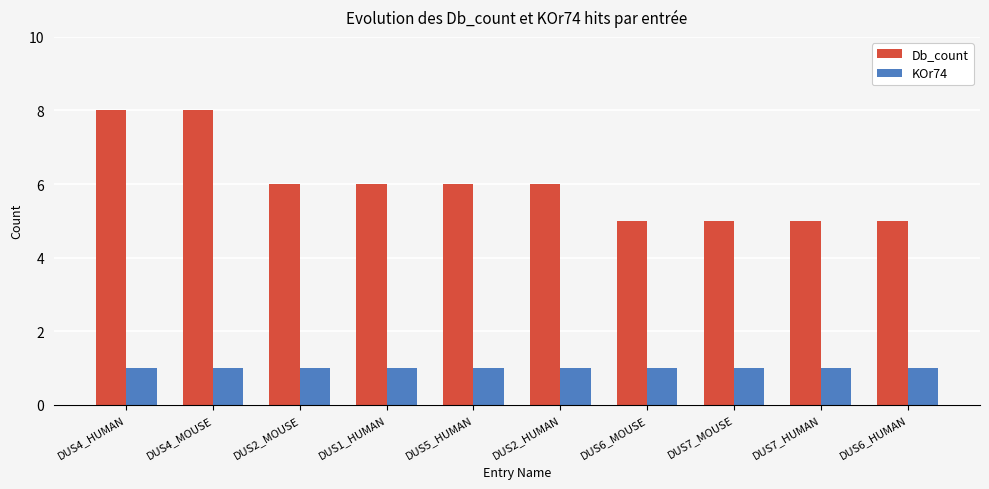

Reading right to left, transcribe all the data shown in this chart.

Db_count: 5	5	5	5	6	6	6	6	8	8
KOr74: 1	1	1	1	1	1	1	1	1	1